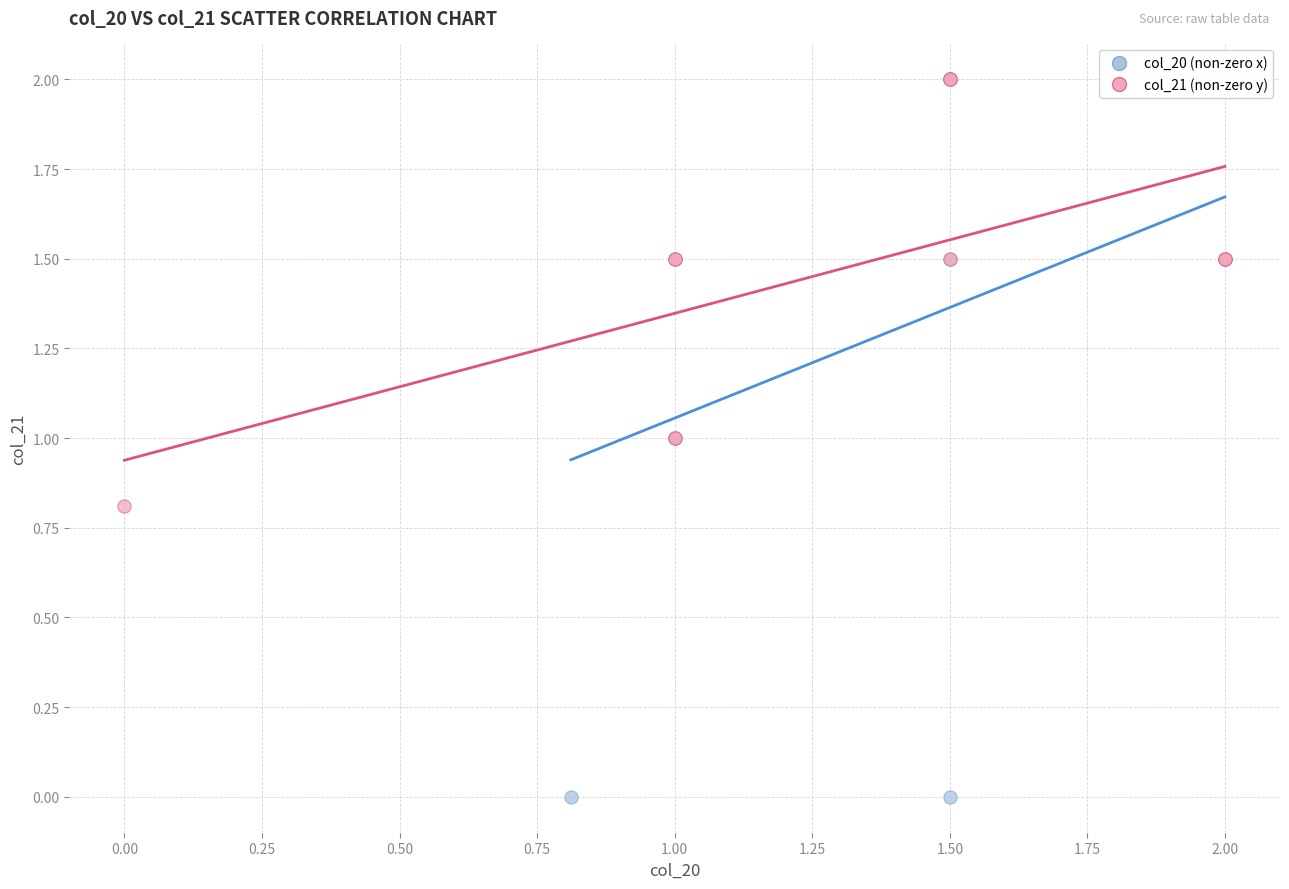

Which series reaches the minimum Y coordinate?

col_20 (non-zero x)